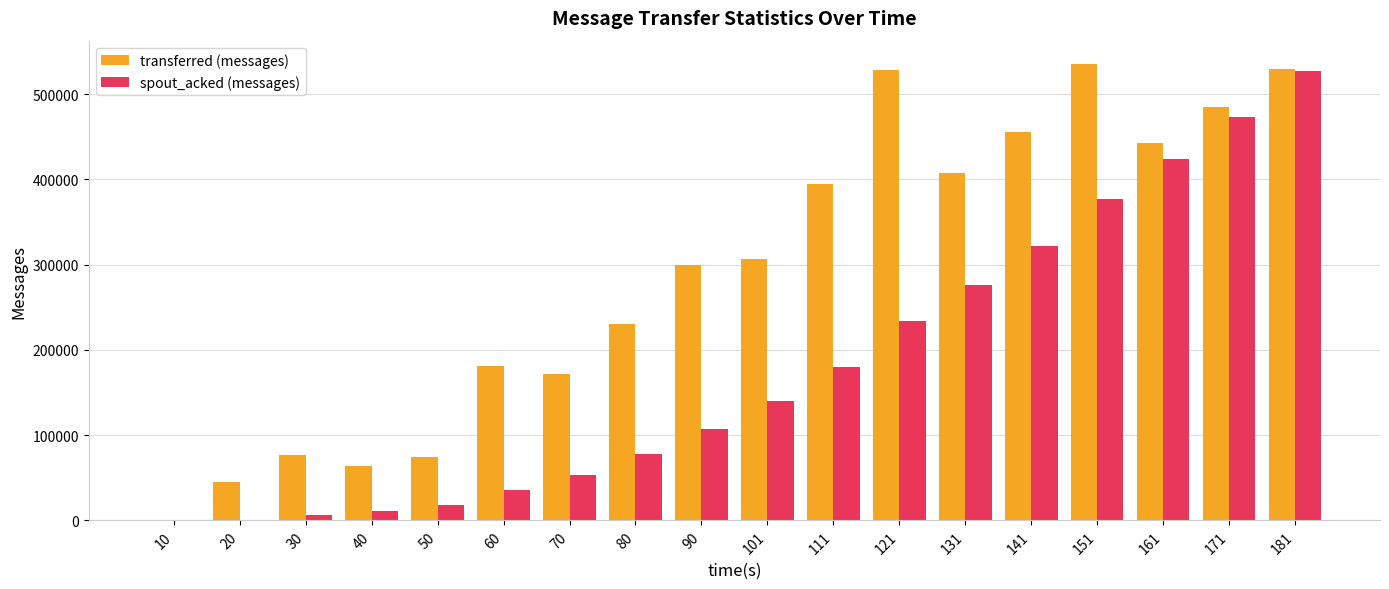

How many series are shown in this chart?

2